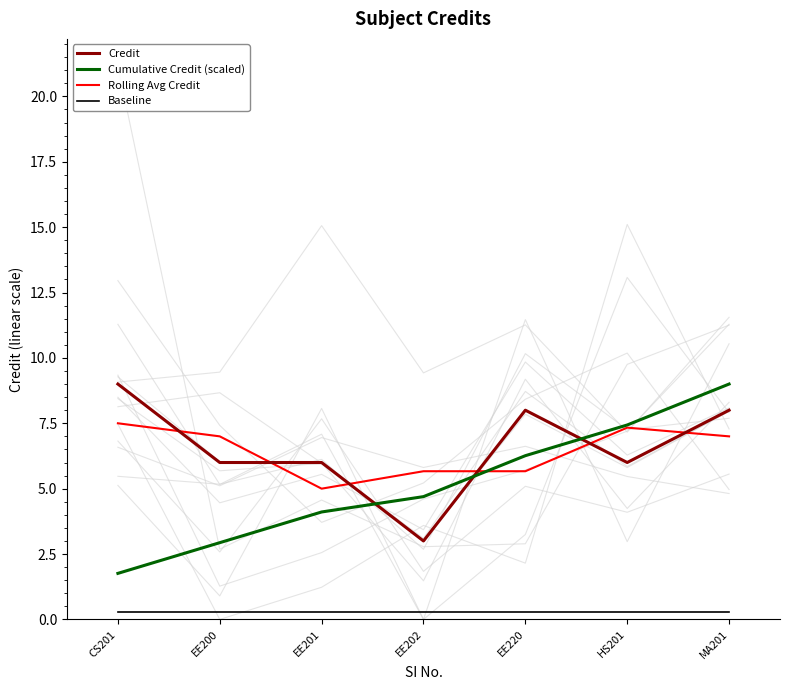

True or false: Credit has a value of 12.8 at MA201.

False